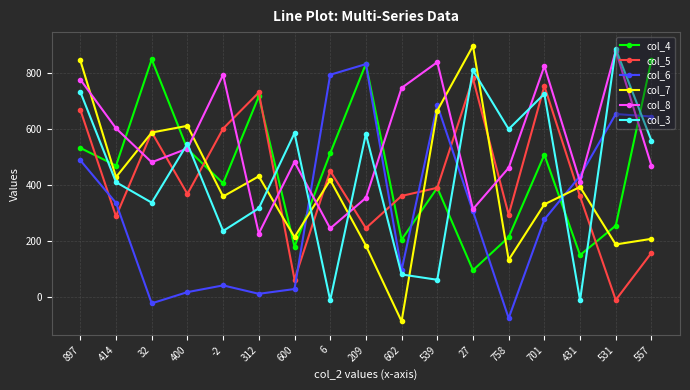

Is the value of col_7 at 600 greater than the value of col_4 at 557?

No